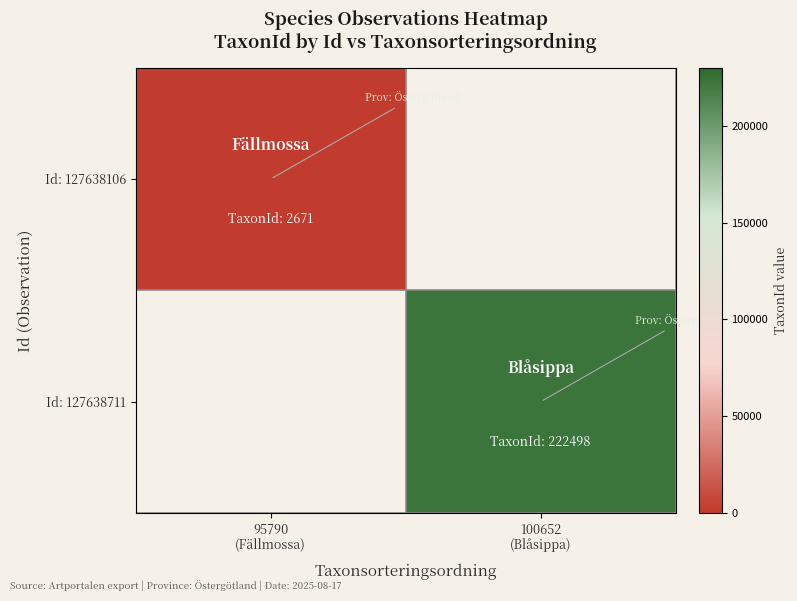

Which category has the highest value across all series?

100652
(Blåsippa)